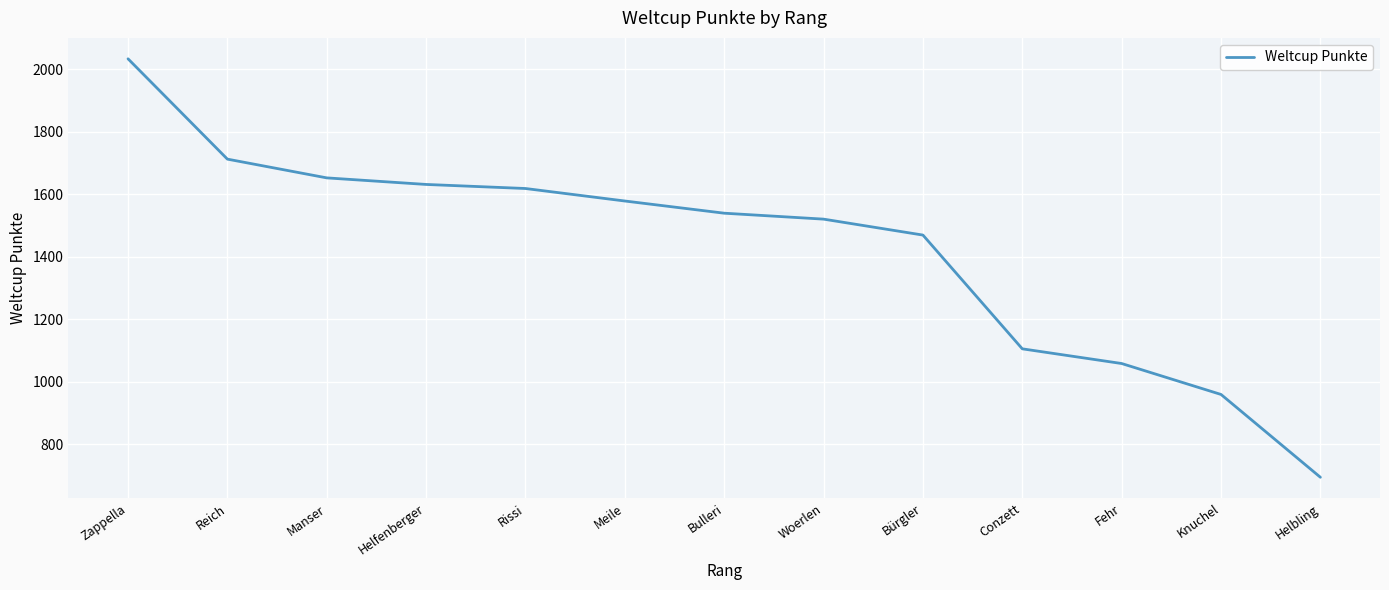

What is the maximum value shown in the chart?

2033